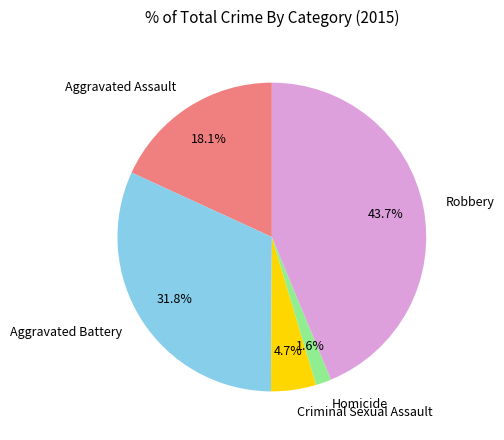

How many segments does this pie chart have?

5